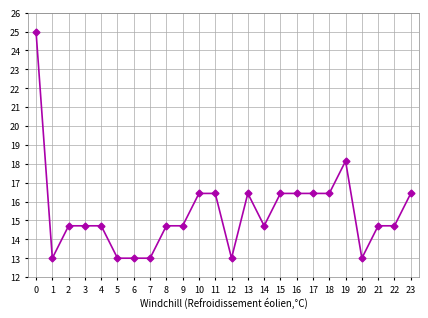

Is it true that the value at 20 is 4.7?

False